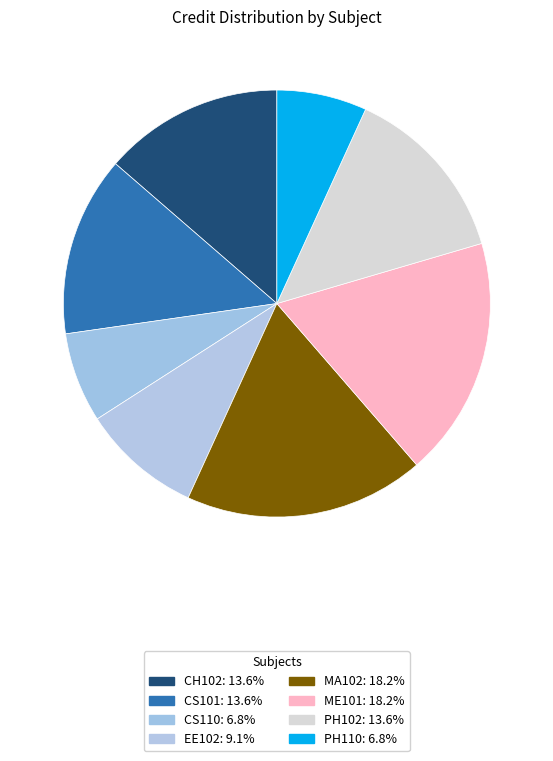

True or false: EE102 accounts for 3% of the total.

False